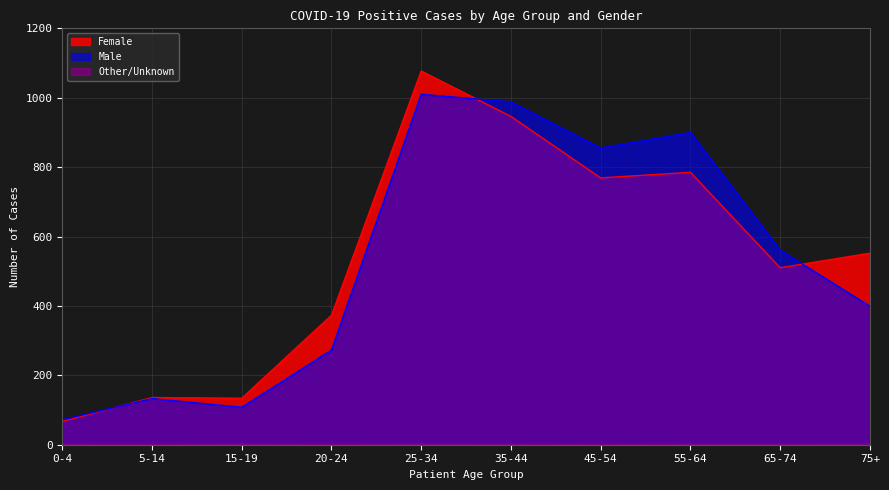

Rank the categories by Other/Unknown value from lowest to highest.

45-54, 5-14, 20-24, 0-4, 35-44, 55-64, 65-74, 15-19, 25-34, 75+